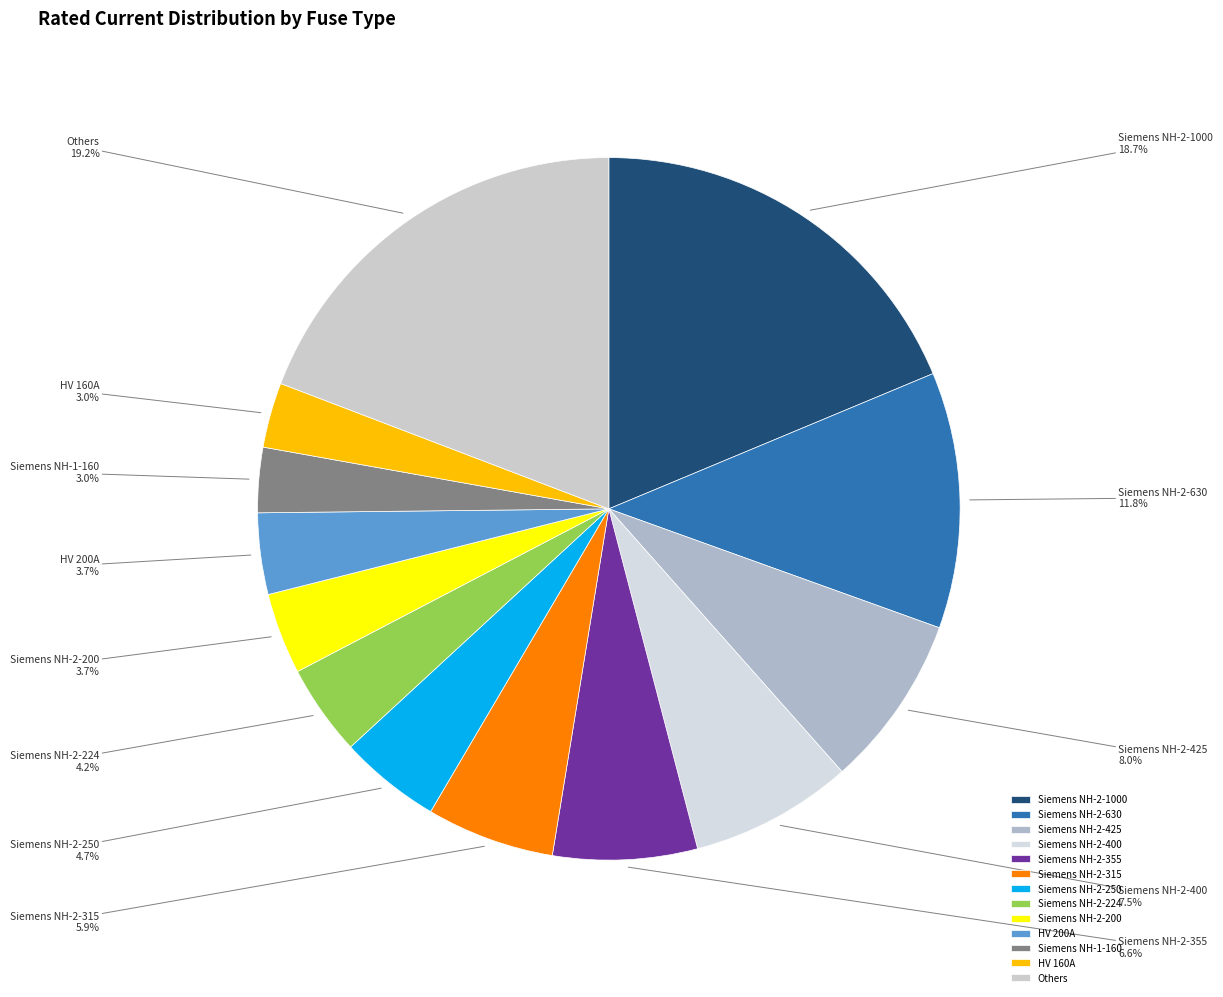

Which has a higher value, Others or HV 160A?

Others